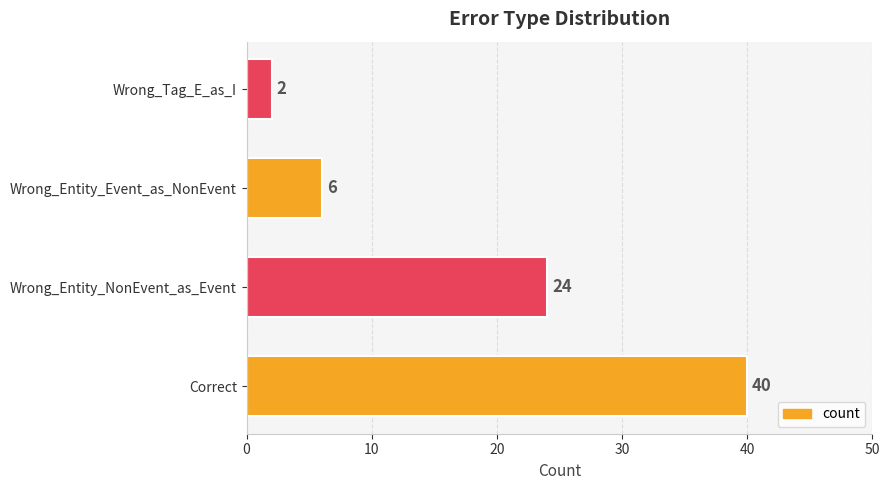

Reading top to bottom, what are all the values shown in this chart?

2	6	24	40